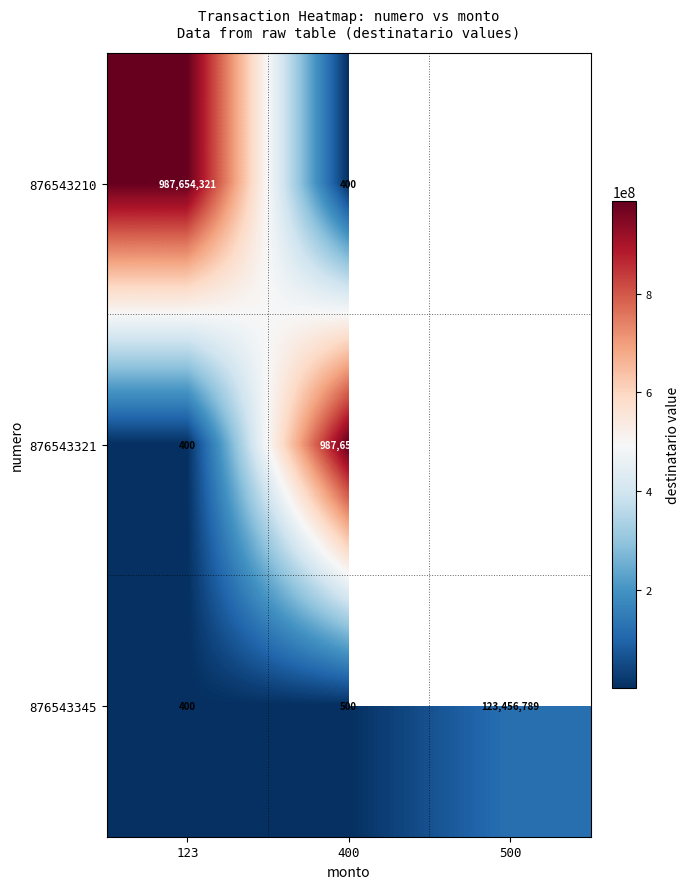

How many distinct data groups are displayed?

3